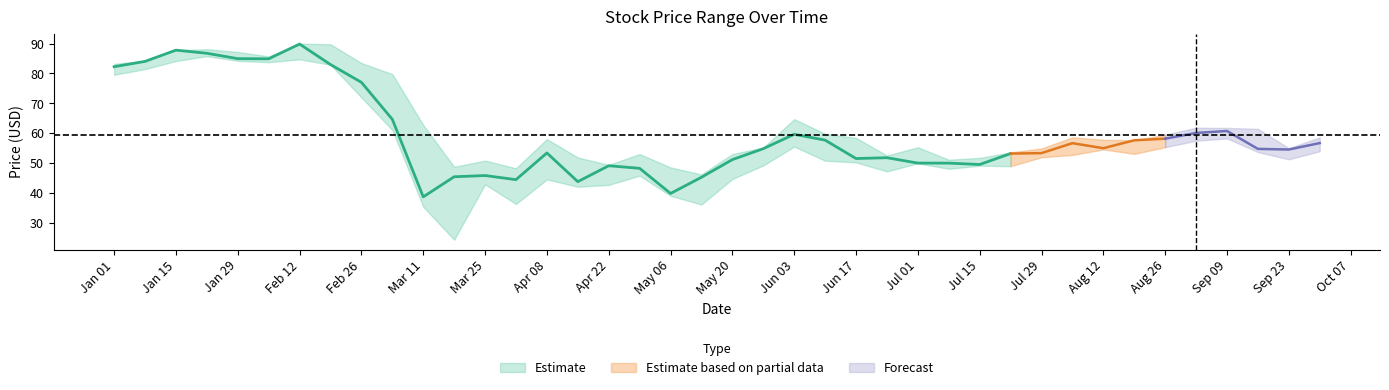

Reading left to right, transcribe all the data shown in this chart.

Close: 2020-01-01=82.2	2020-01-08=84.0	2020-01-15=87.8	2020-01-22=86.8	2020-01-29=85.0	2020-02-05=84.9	2020-02-12=89.8	2020-02-19=83.0	2020-02-26=77.0	2020-03-04=64.6	2020-03-11=38.6	2020-03-18=45.4	2020-03-25=45.8	2020-04-01=44.4	2020-04-08=53.4	2020-04-15=43.7	2020-04-22=49.1	2020-04-29=48.2	2020-05-06=39.8	2020-05-13=45.2	2020-05-20=51.1	2020-05-27=54.8	2020-06-03=59.6	2020-06-10=57.6	2020-06-17=51.5	2020-06-24=51.8	2020-07-01=50.0	2020-07-08=49.9	2020-07-15=49.5	2020-07-22=53.1	2020-07-29=53.3	2020-08-05=56.6	2020-08-12=54.9	2020-08-19=57.6	2020-08-26=58.1	2020-09-02=60.0	2020-09-09=60.7	2020-09-16=54.7	2020-09-23=54.5	2020-09-30=56.7
High: 2020-01-01=83.2	2020-01-08=84.2	2020-01-15=87.8	2020-01-22=88.1	2020-01-29=87.2	2020-02-05=85.7	2020-02-12=90.0	2020-02-19=89.8	2020-02-26=83.5	2020-03-04=79.8	2020-03-11=62.7	2020-03-18=48.7	2020-03-25=50.8	2020-04-01=48.2	2020-04-08=58.0	2020-04-15=51.8	2020-04-22=49.4	2020-04-29=53.0	2020-05-06=48.5	2020-05-13=46.1	2020-05-20=53.0	2020-05-27=55.2	2020-06-03=64.7	2020-06-10=59.8	2020-06-17=58.4	2020-06-24=52.5	2020-07-01=55.2	2020-07-08=51.1	2020-07-15=51.7	2020-07-22=53.5	2020-07-29=54.9	2020-08-05=58.6	2020-08-12=57.8	2020-08-19=57.6	2020-08-26=59.5	2020-09-02=61.8	2020-09-09=61.7	2020-09-16=61.4	2020-09-23=54.9	2020-09-30=58.6
Low: 2020-01-01=79.5	2020-01-08=81.5	2020-01-15=84.1	2020-01-22=85.8	2020-01-29=84.2	2020-02-05=83.8	2020-02-12=84.7	2020-02-19=82.9	2020-02-26=72.0	2020-03-04=61.0	2020-03-11=35.3	2020-03-18=24.3	2020-03-25=42.8	2020-04-01=36.2	2020-04-08=44.5	2020-04-15=42.0	2020-04-22=42.6	2020-04-29=45.8	2020-05-06=39.0	2020-05-13=36.1	2020-05-20=44.6	2020-05-27=49.2	2020-06-03=55.5	2020-06-10=50.8	2020-06-17=50.2	2020-06-24=47.2	2020-07-01=49.9	2020-07-08=48.0	2020-07-15=49.1	2020-07-22=48.9	2020-07-29=51.9	2020-08-05=52.7	2020-08-12=54.5	2020-08-19=53.0	2020-08-26=55.3	2020-09-02=57.5	2020-09-09=58.2	2020-09-16=53.6	2020-09-23=51.2	2020-09-30=53.9